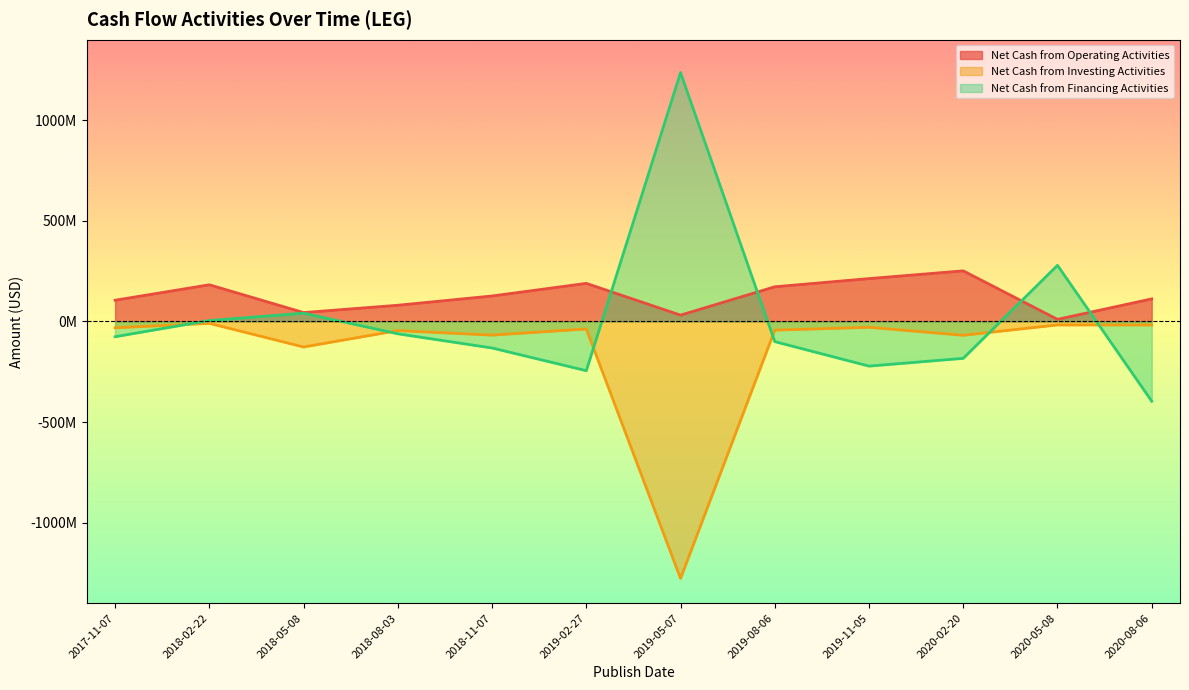

Which series changed the most between 2018-05-08 and 2019-02-27?

Net Cash from Financing Activities